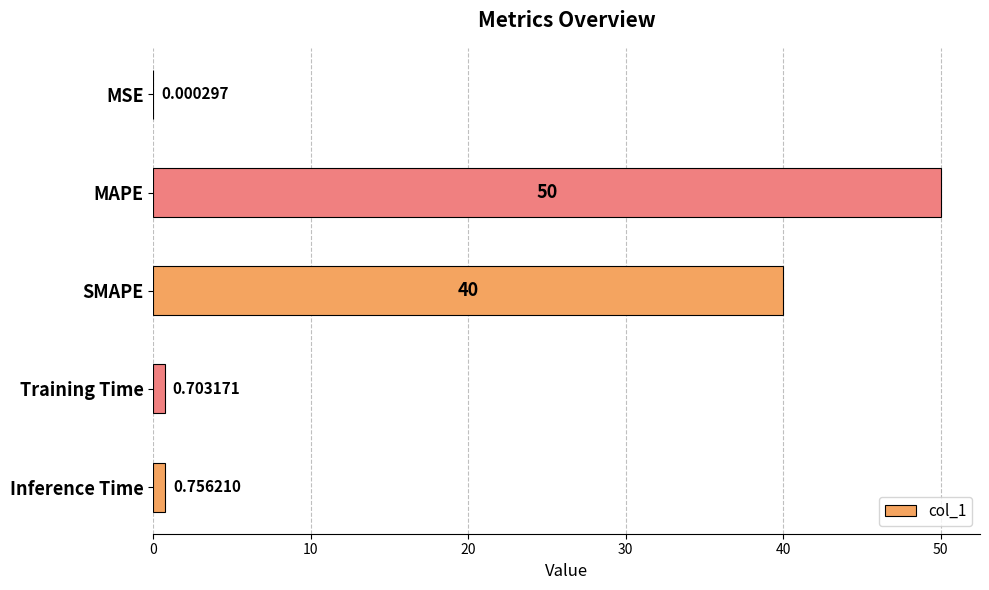

Where is the data nearest to the value 25?

SMAPE